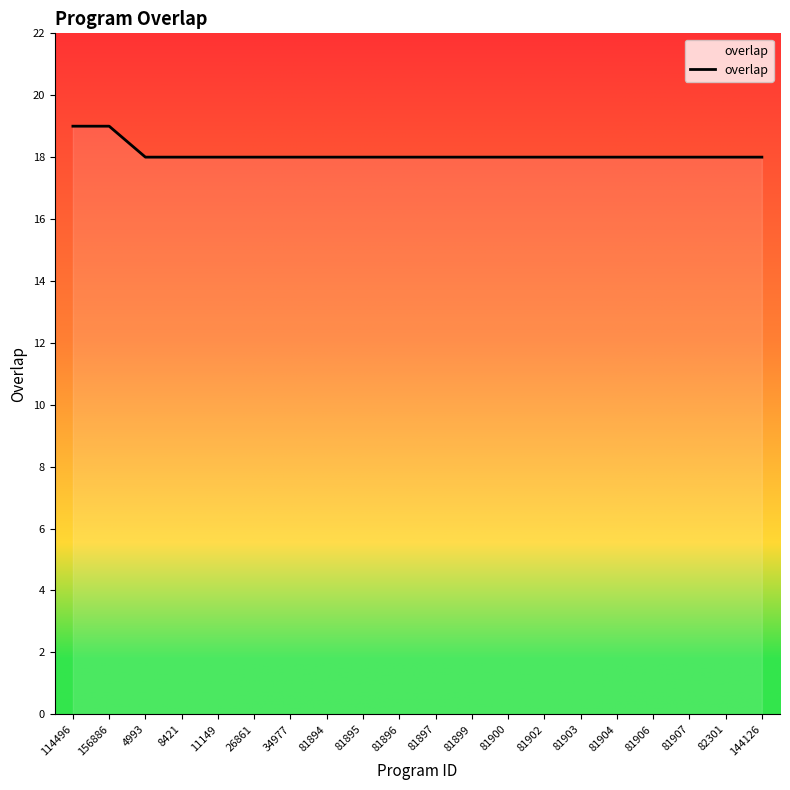

What is the difference between the second highest and minimum values?

1